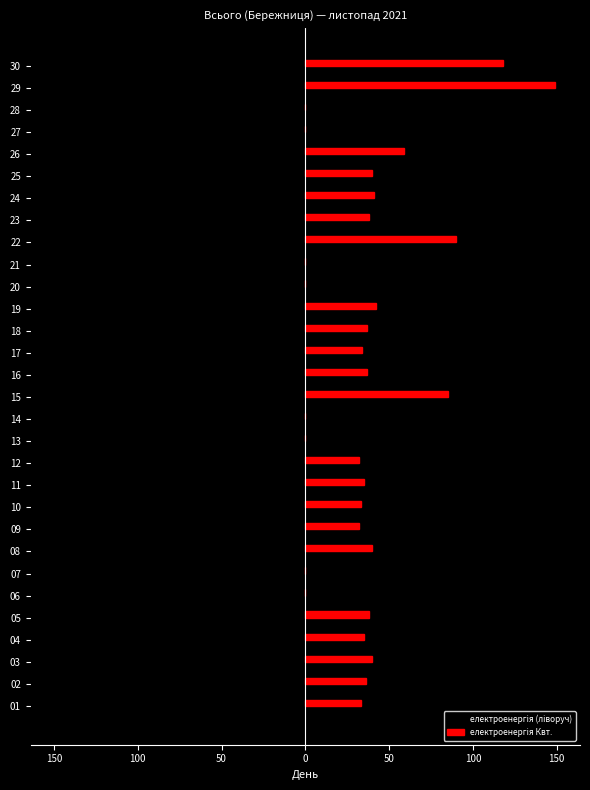

Is it true that електроенергія Квт. equals 14 at 23?

False